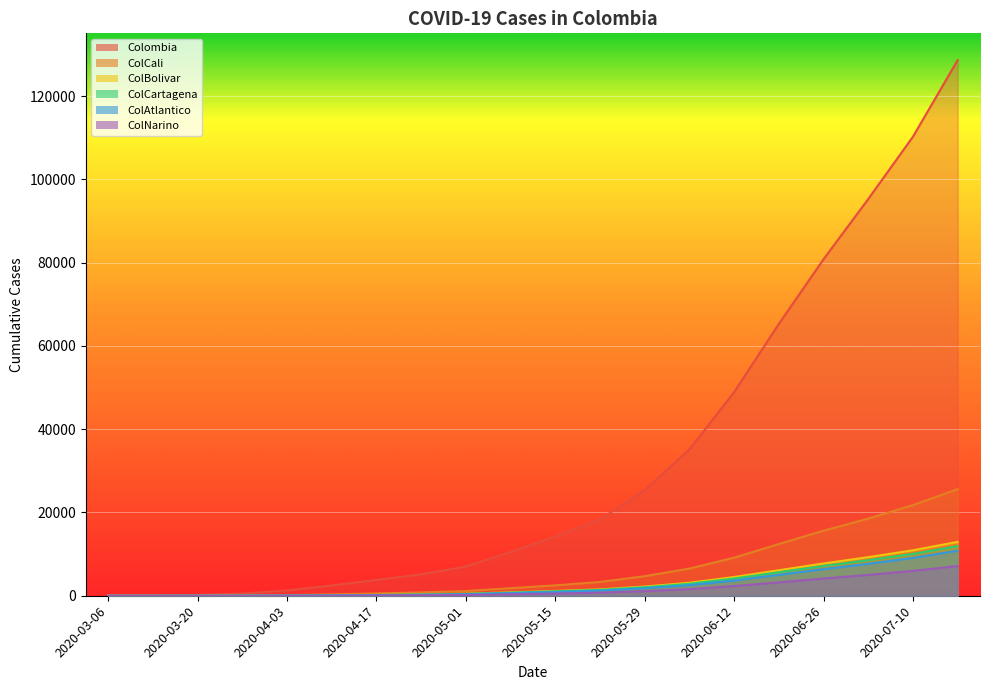

Is it true that ColNarino equals 6926 at 2020-06-26?

False